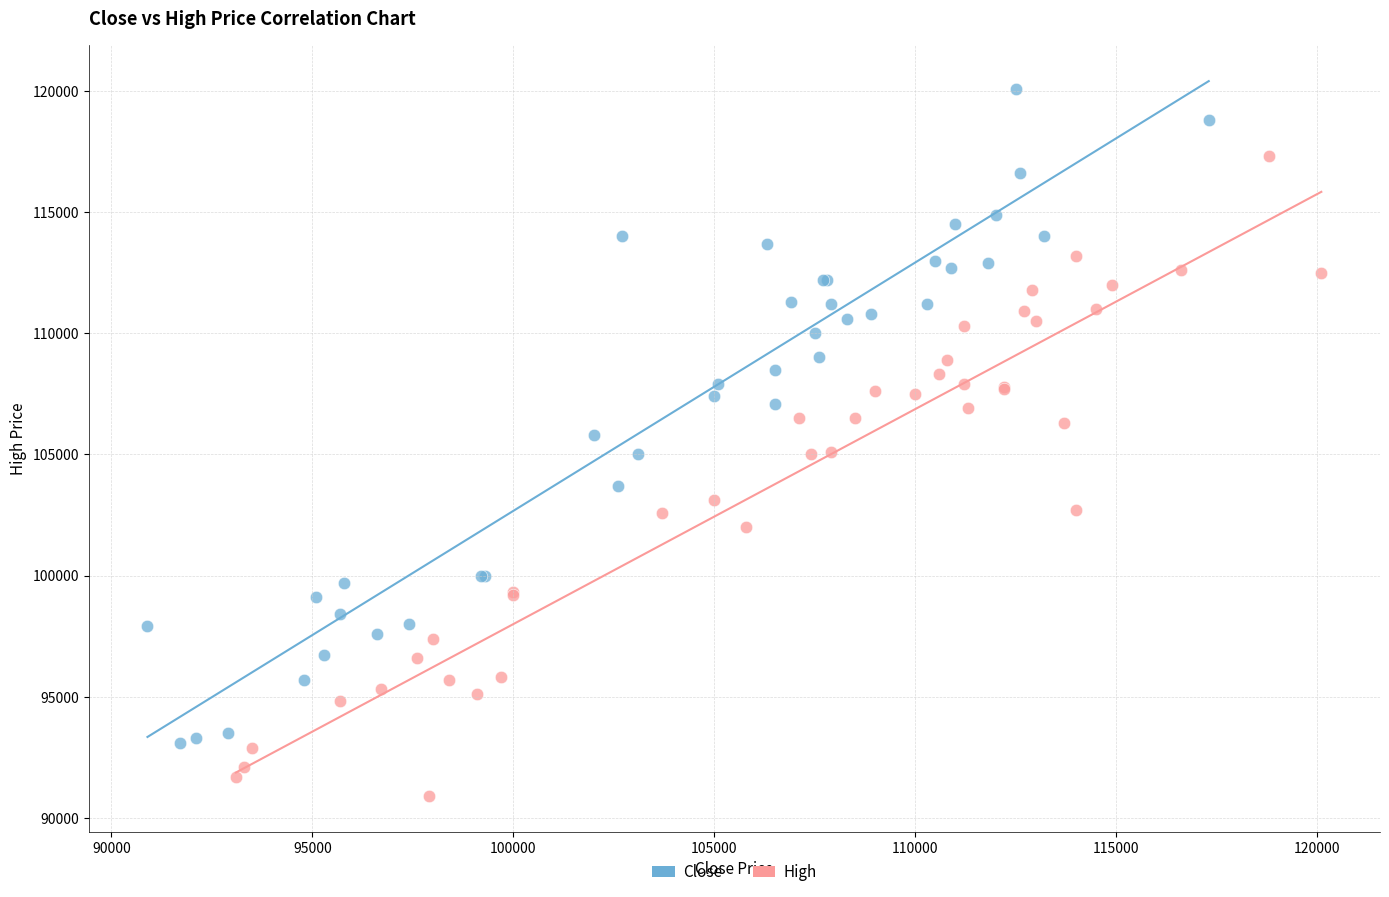

Which series reaches the minimum Y coordinate?

High